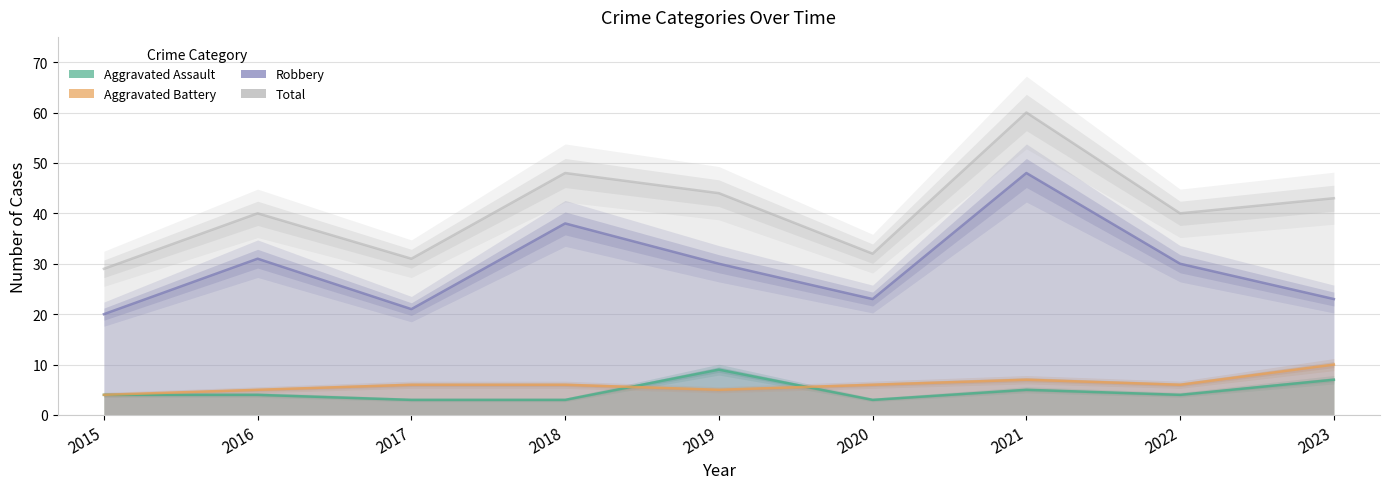

Which series has the largest range (max minus min)?

Total